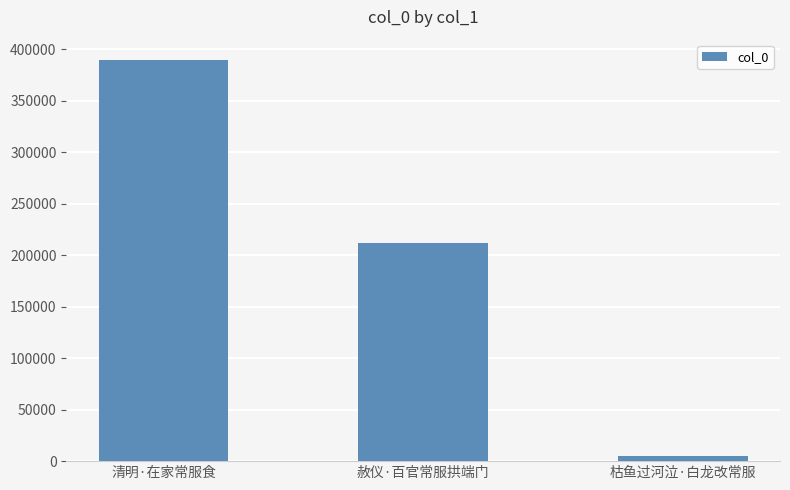

What position from the left is 清明·在家常服食?

1